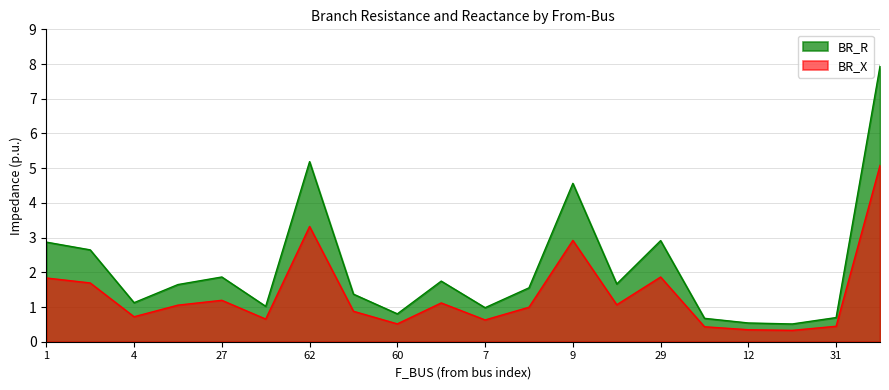

Reading left to right, transcribe all the data shown in this chart.

BR_R: 1=2.9	2=2.6	4=1.1	26=1.6	27=1.9	25=1.0	62=5.2	80=1.4	60=0.8	6=1.7	7=1.0	8=1.6	9=4.6	10=1.7	29=2.9	17=0.7	12=0.5	19=0.5	31=0.7	68=7.9
BR_X: 1=1.8	2=1.7	4=0.7	26=1.1	27=1.2	25=0.7	62=3.3	80=0.9	60=0.5	6=1.1	7=0.6	8=1.0	9=2.9	10=1.1	29=1.9	17=0.4	12=0.3	19=0.3	31=0.4	68=5.1